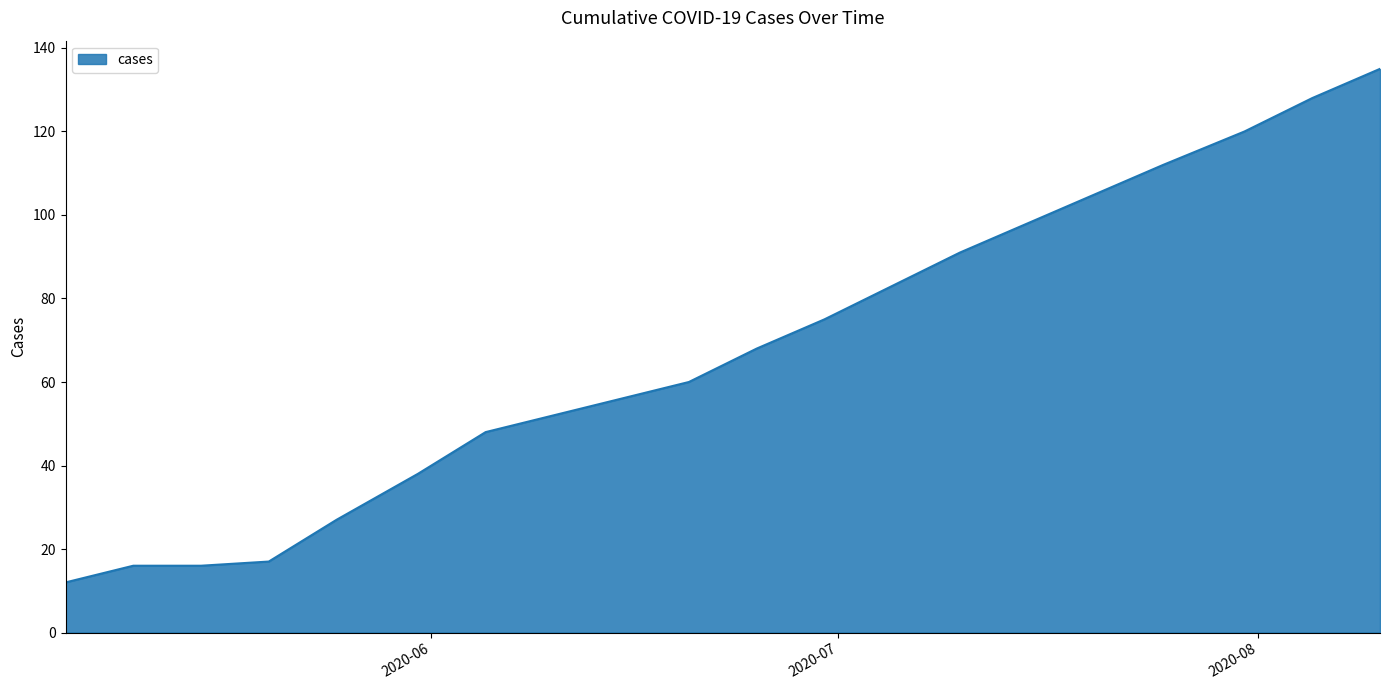

What is the maximum value shown in the chart?

135